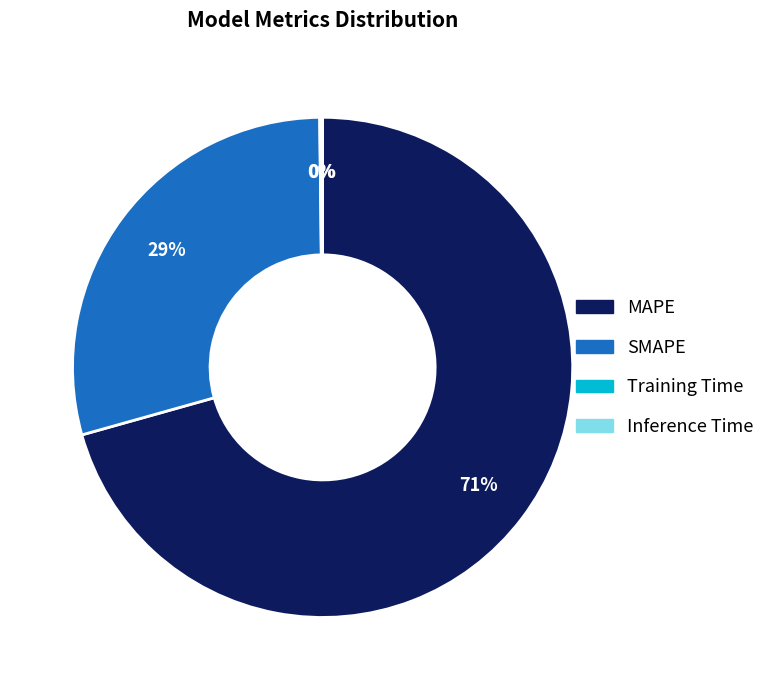

Which category has the biggest portion of the pie?

MAPE